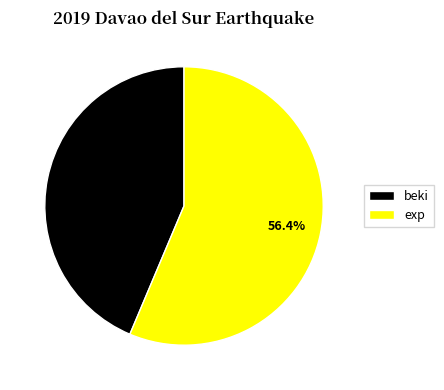

Does any single category account for the majority?

Yes